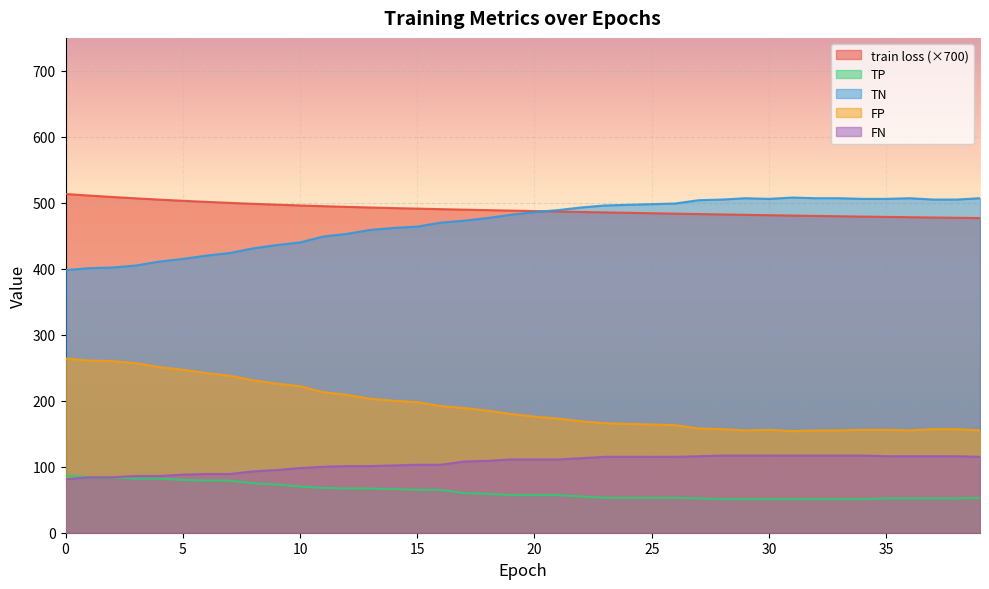

What is the smallest value displayed?

51.0